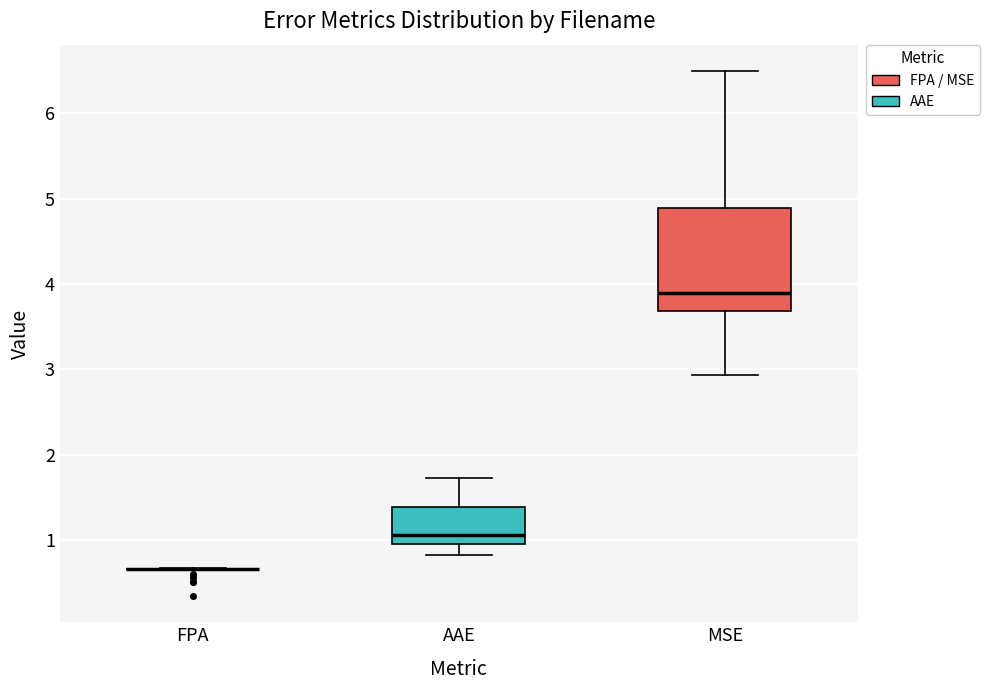

Reading left to right, read every box against the y-axis: the position of its median line, the range the box covers, and the ends of its whiskers. The values are not printed on the chart, so give them approximately, as read against the axis.

FPA: box collapsed to a line at 0.7, whiskers 0.7 to 0.7
AAE: median 1.1, box 1.0 to 1.4, whiskers 0.8 to 1.7
MSE: median 3.9, box 3.7 to 4.9, whiskers 2.9 to 6.5